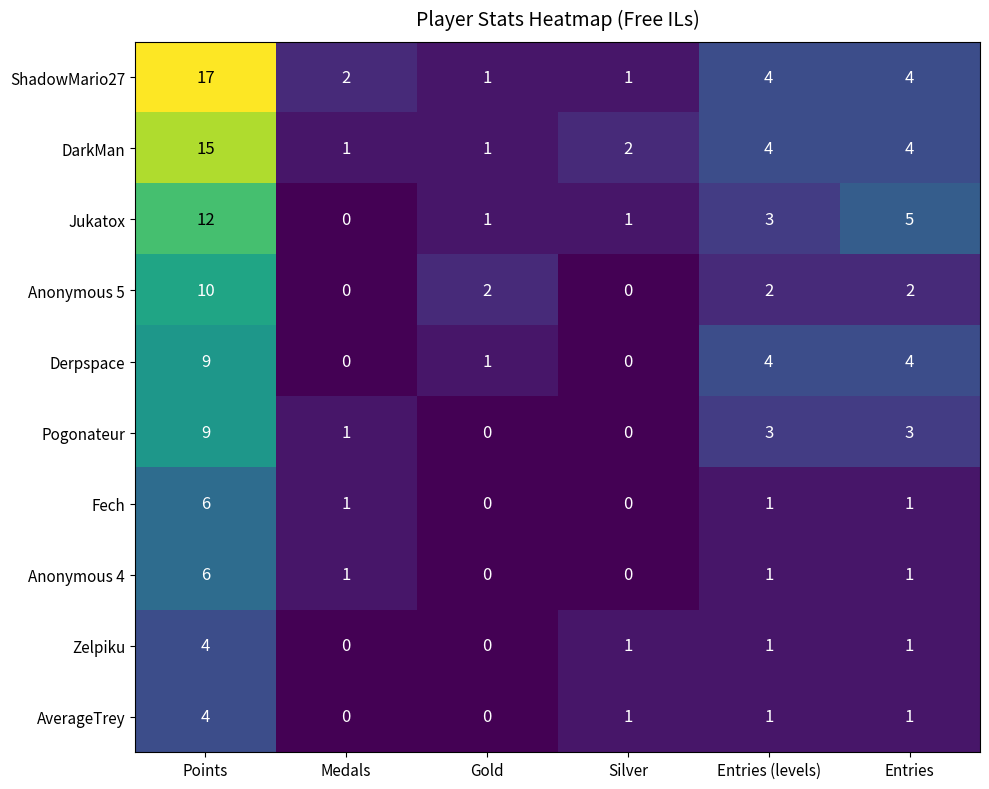

Which series has the widest spread of values?

ShadowMario27